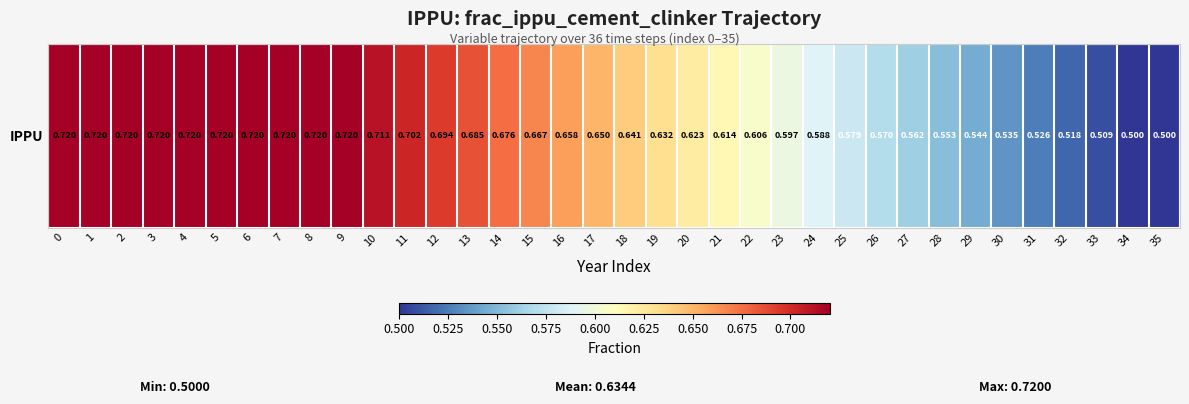

How many categories are shown in the chart?

36